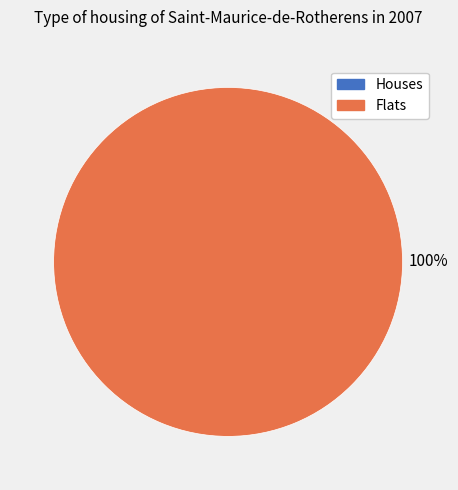

What is the change in value from 0 to 1?

+1